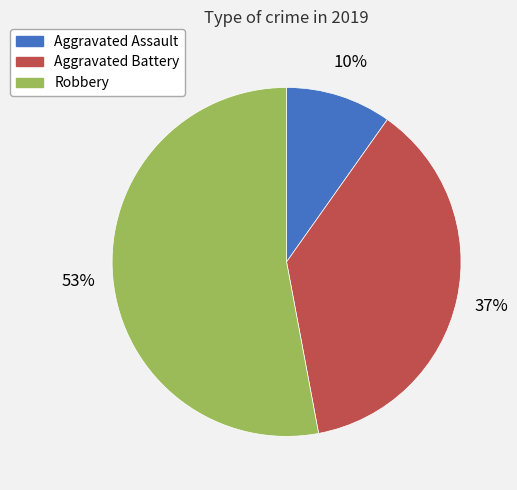

Between Aggravated Assault and Aggravated Battery, which is larger?

Aggravated Battery